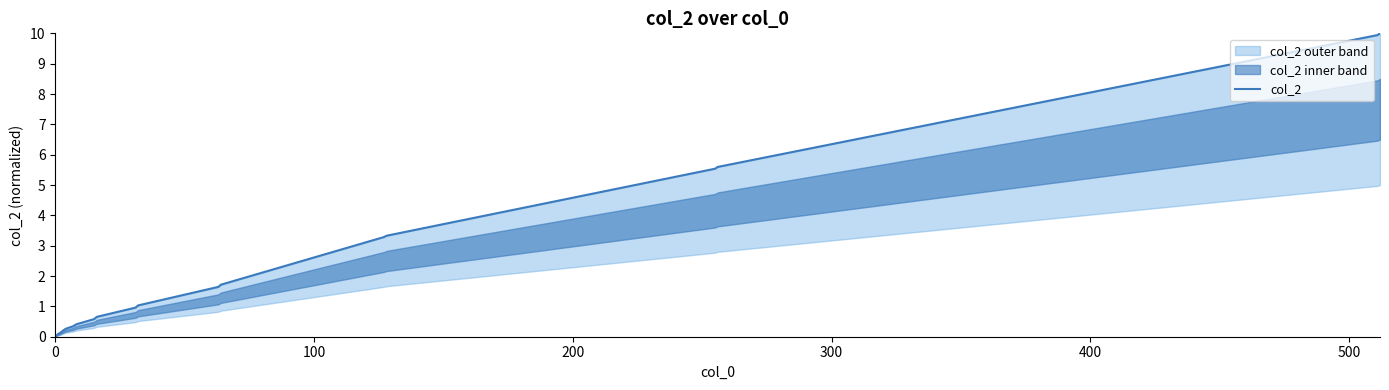

The value at 0 is 6.9. True or false?

False